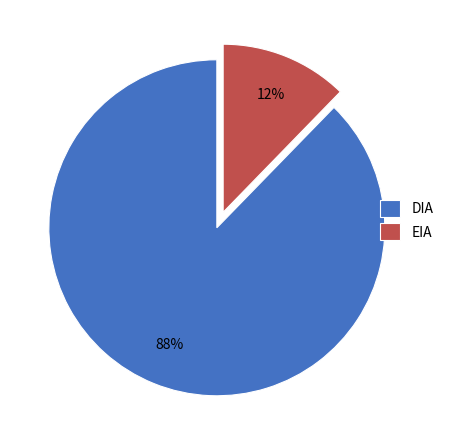

Do DIA and EIA together represent more than half of the pie?

Yes